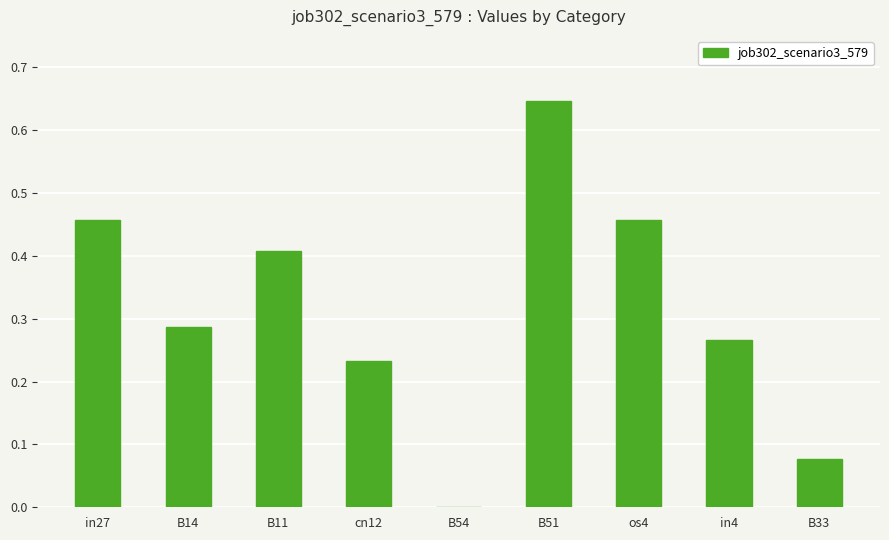

What is the change in value from in27 to B51?

+0.2